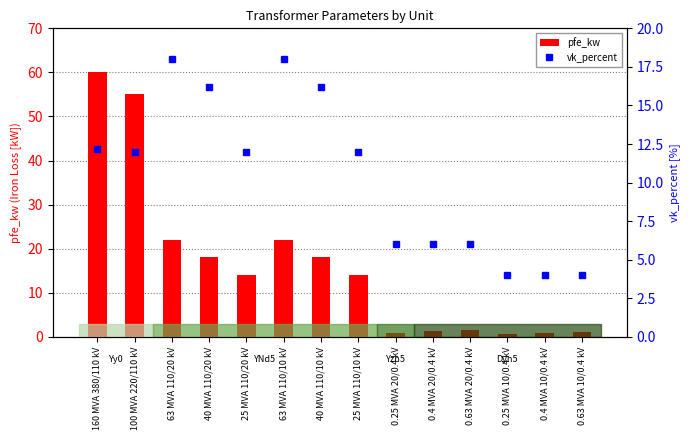

List the labels in order of pfe_kw value, smallest first.

0.25 MVA 10/0.4 kV, 0.25 MVA 20/0.4 kV, 0.4 MVA 10/0.4 kV, 0.63 MVA 10/0.4 kV, 0.4 MVA 20/0.4 kV, 0.63 MVA 20/0.4 kV, 25 MVA 110/20 kV, 25 MVA 110/10 kV, 40 MVA 110/20 kV, 40 MVA 110/10 kV, 63 MVA 110/20 kV, 63 MVA 110/10 kV, 100 MVA 220/110 kV, 160 MVA 380/110 kV